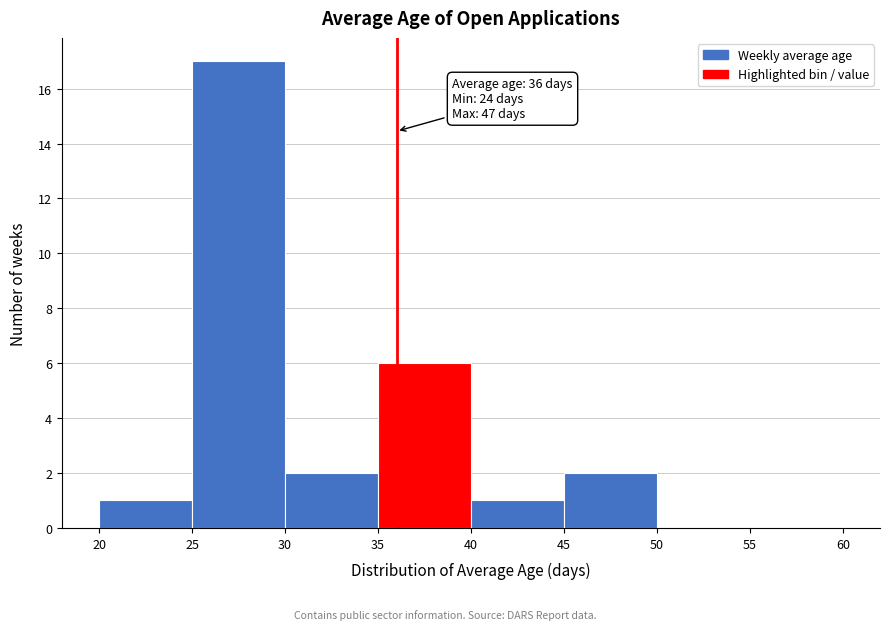

Which range on the x-axis has the tallest bar?

25 to 30